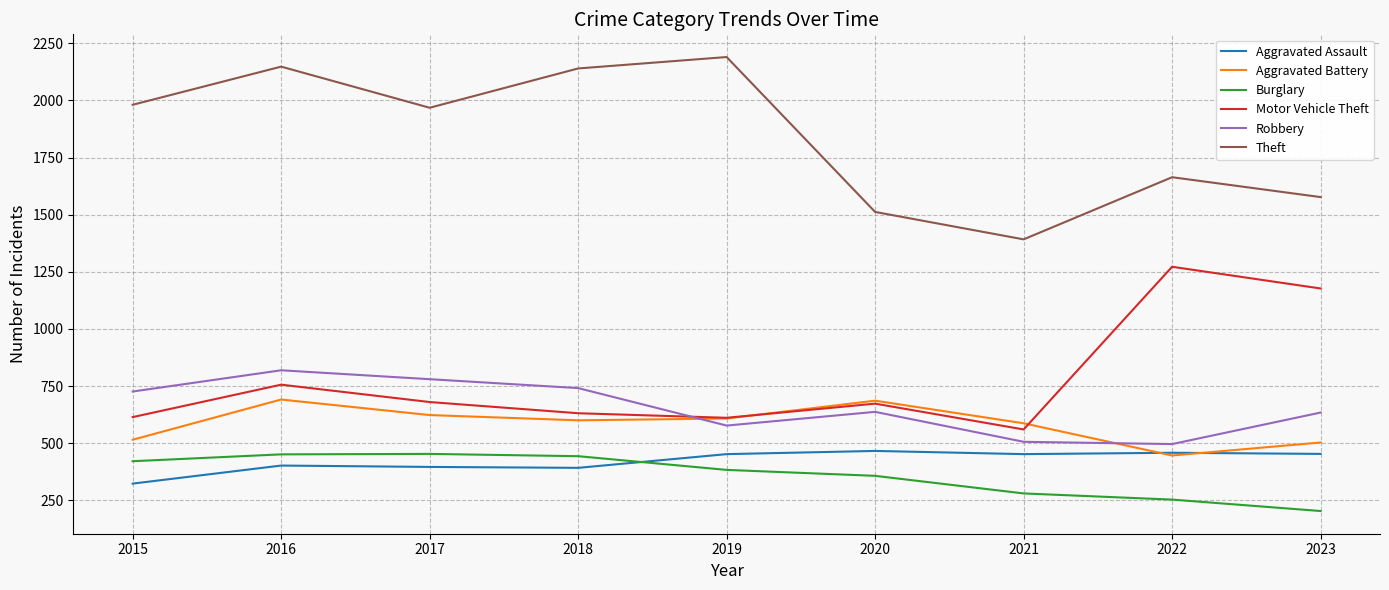

At how many categories does at least one series exceed 1447?

8